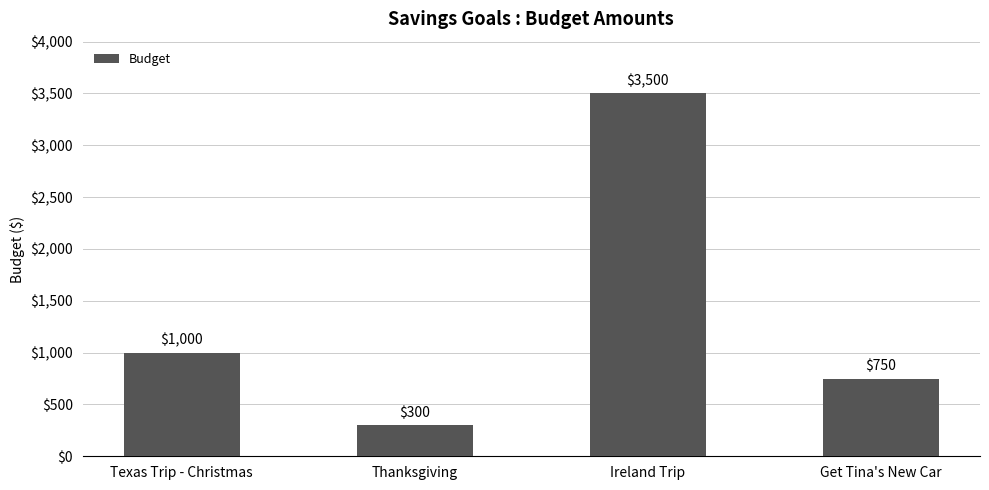

List the labels in order of value, smallest first.

Thanksgiving, Get Tina's New Car, Texas Trip - Christmas, Ireland Trip